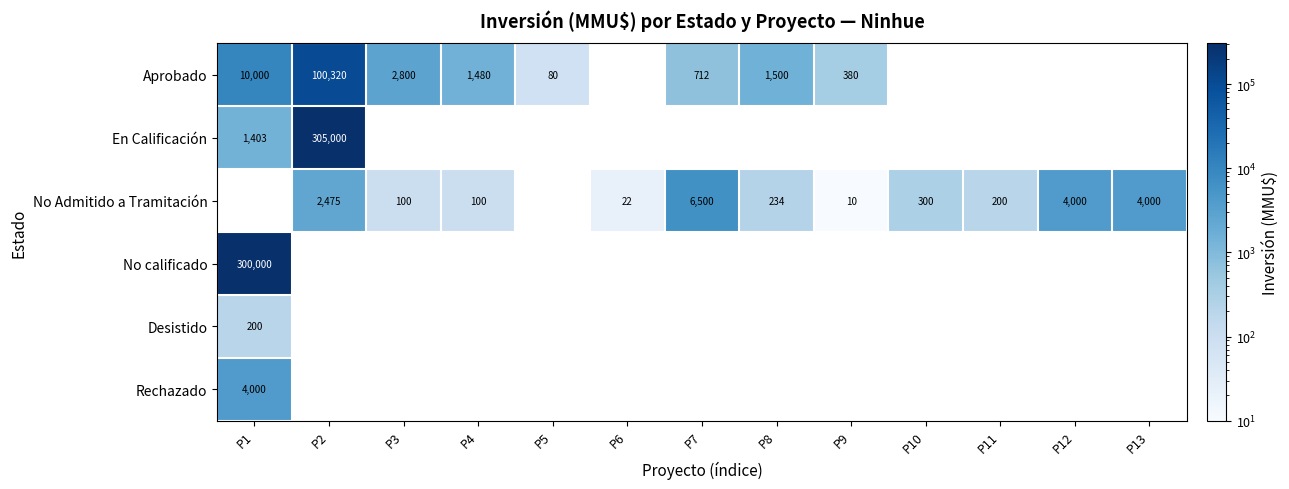

Is it true that No calificado equals 300000 at P1?

True